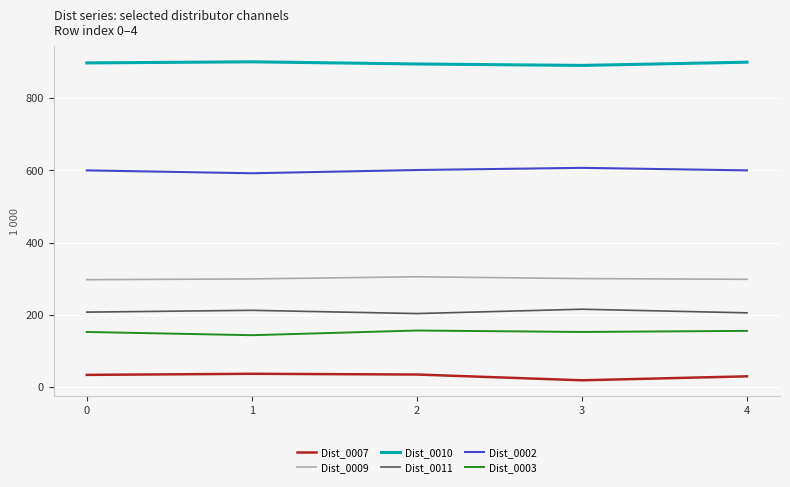

True or false: Dist_0010 and Dist_0002 cross at least once.

False